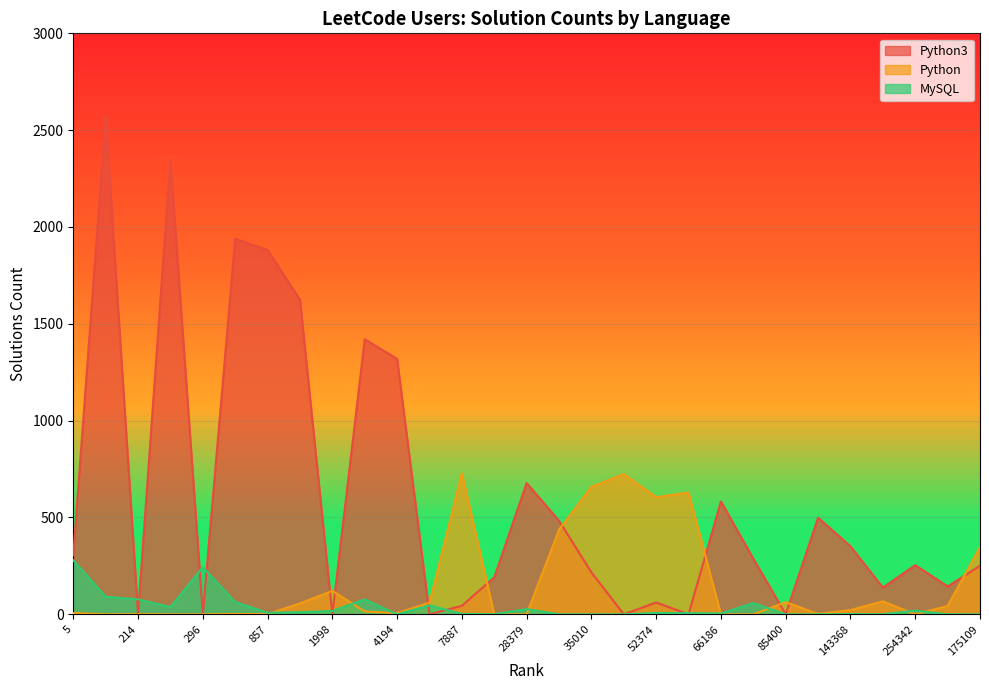

After their last crossing, which series has the higher values: Python or Python3?

Python